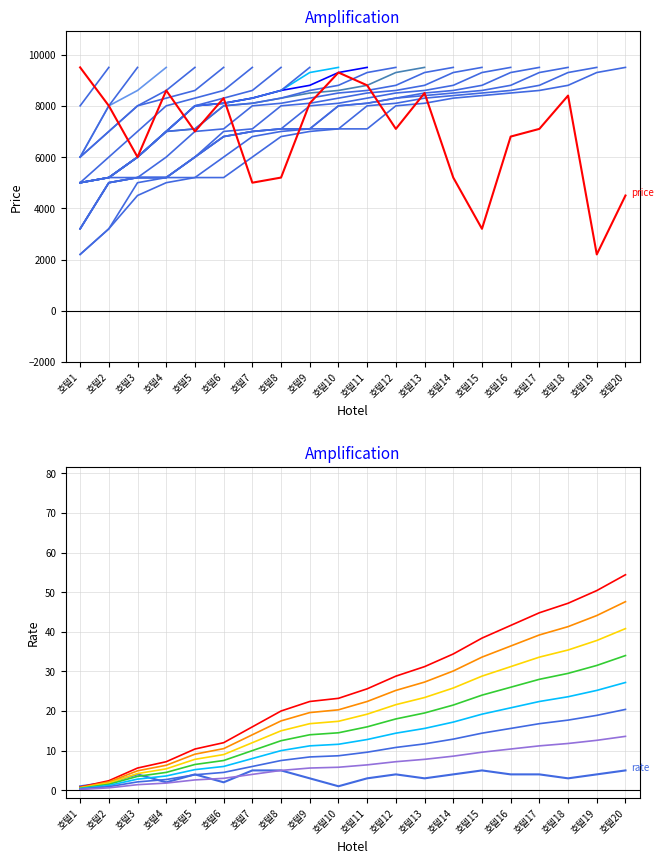

Reading left to right, what are all the values shown in this chart?

price: 9500.0	8000.0	6000.0	8600.0	7000.0	8300.0	5000.0	5200.0	8100.0	9300.0	8800.0	7100.0	8500.0	5200.0	3200.0	6800.0	7100.0	8400.0	2200.0	4500.0
rate: 1.0	2.0	4.0	2.0	4.0	2.0	5.0	5.0	3.0	1.0	3.0	4.0	3.0	4.0	5.0	4.0	4.0	3.0	4.0	5.0
rate (cumulative): 0.8	2.4	5.6	7.2	10.4	12.0	16.0	20.0	22.4	23.2	25.6	28.8	31.2	34.4	38.4	41.6	44.8	47.2	50.4	54.4